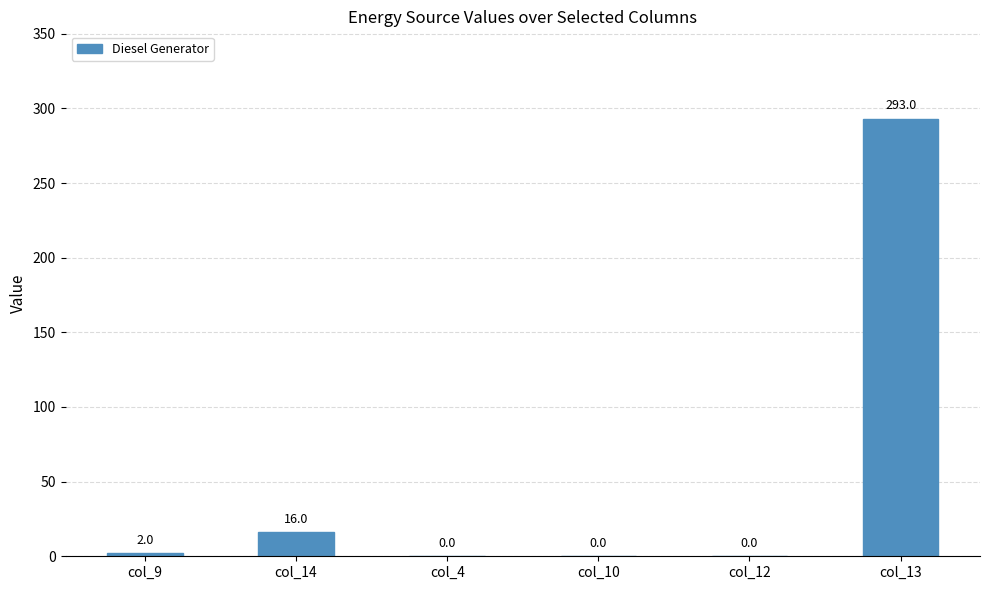

What is the difference between the values at col_10 and col_13?

293